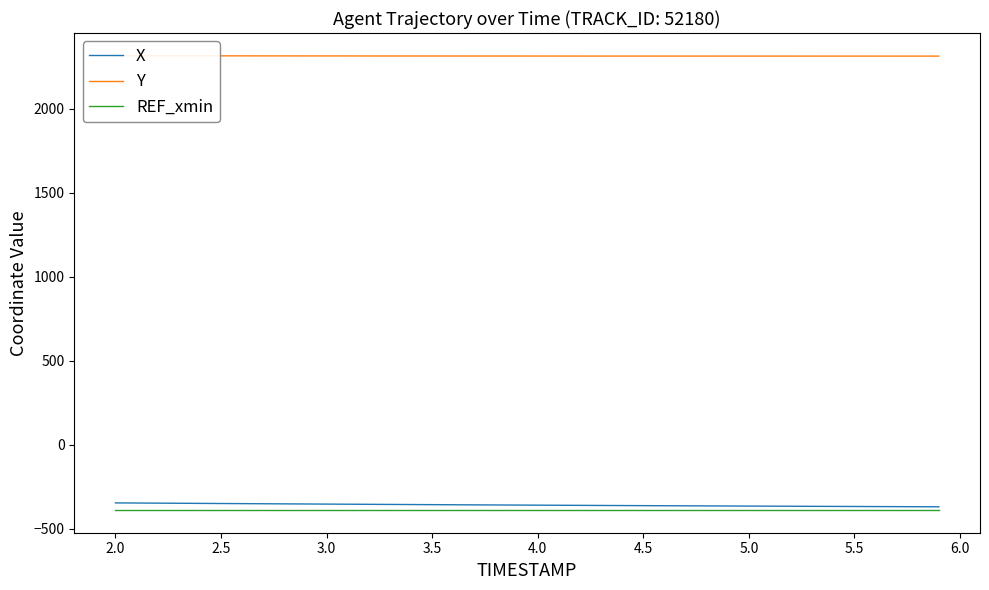

Which series has the widest spread of values?

X